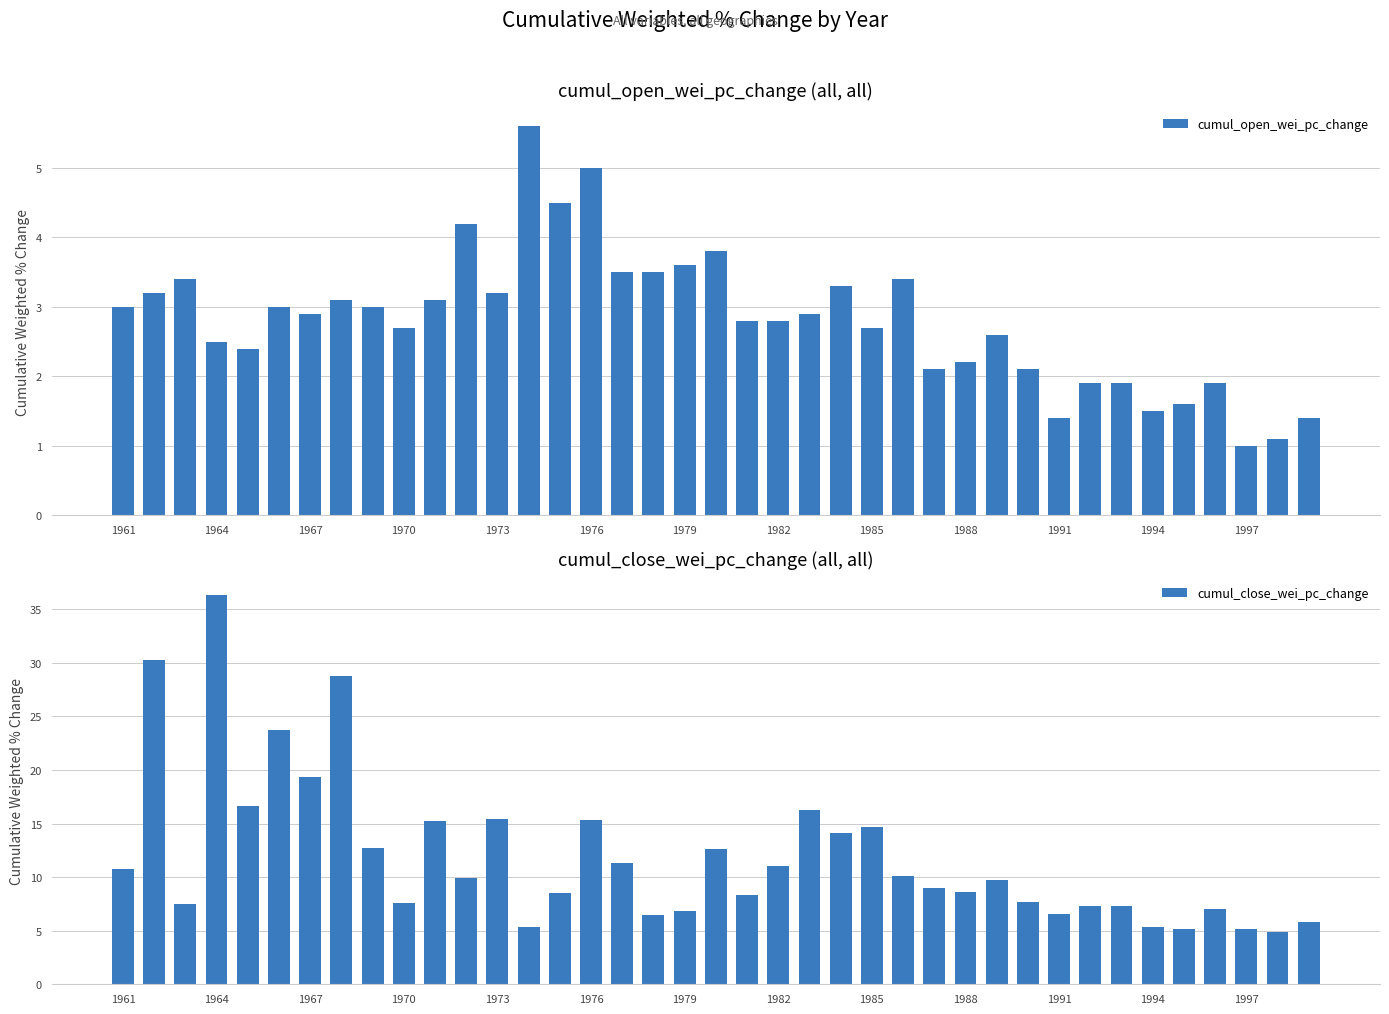

What is the approximate value of cumul_close_wei_pc_change at 1985?

14.7